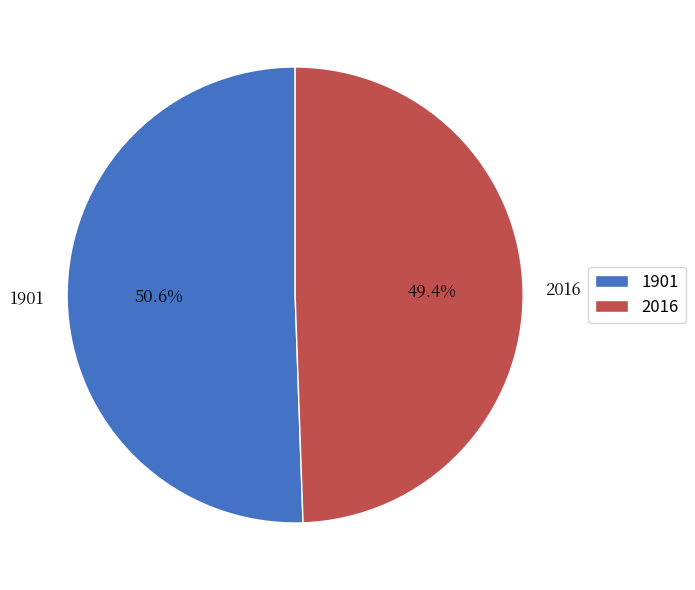

Between 2016 and 1901, which is larger?

1901